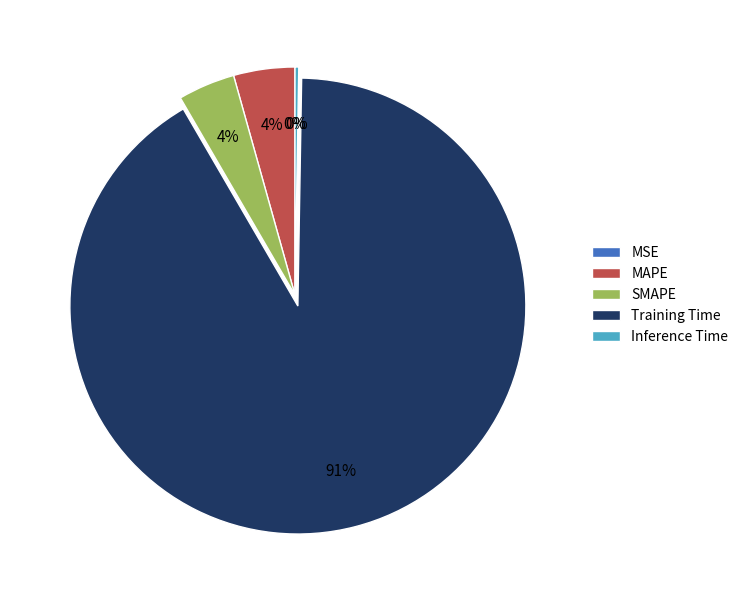

Which slice represents more than half of the pie?

Training Time